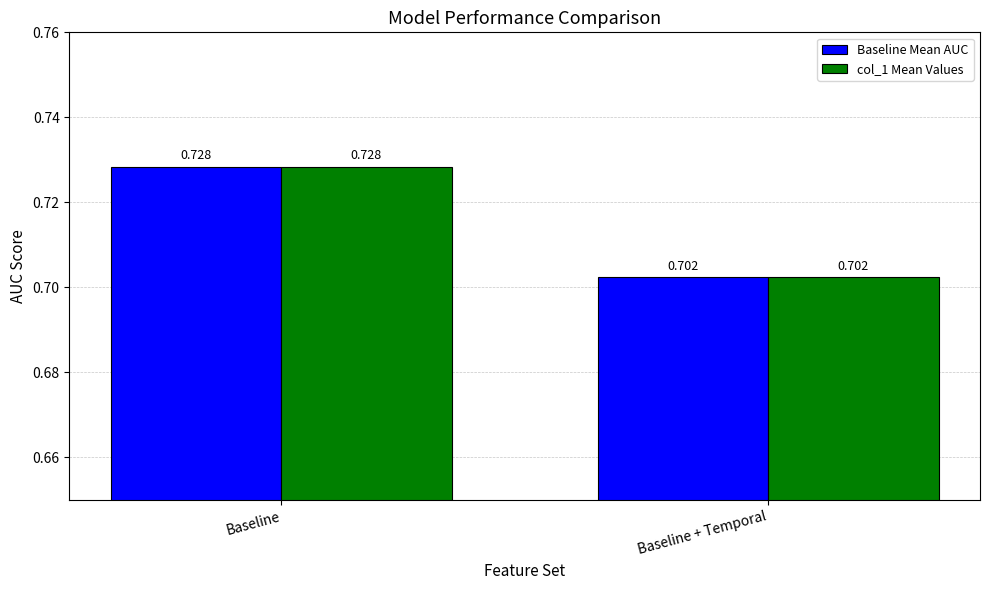

The col_1 Mean Values series shows 0.7 at Baseline. True or false?

True